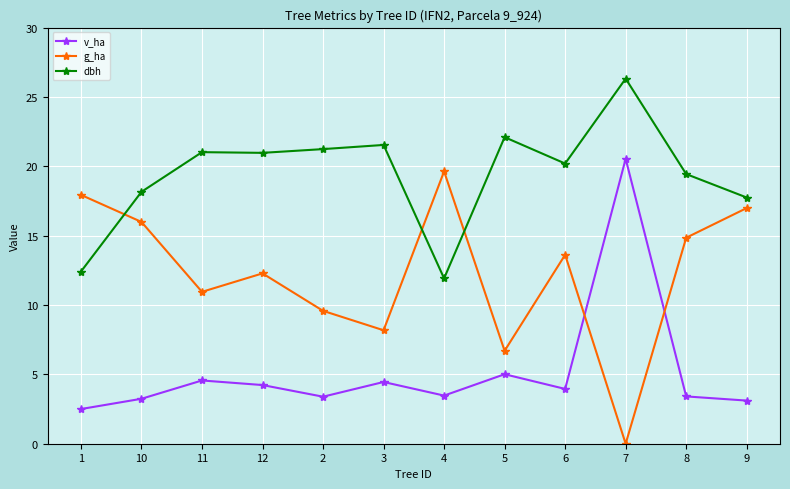

True or false: v_ha has more than 0 points higher than both neighbors.

True